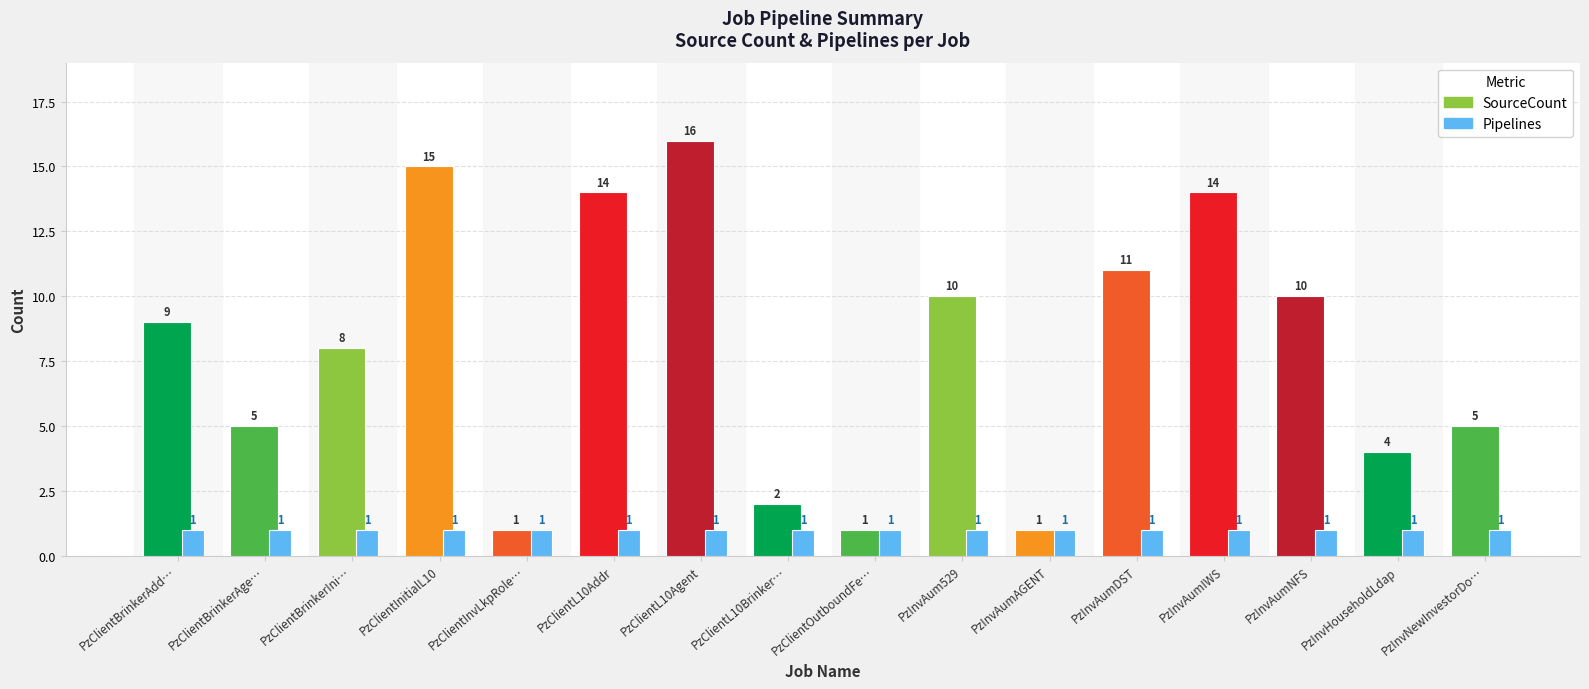

At how many categories does at least one series exceed 6?

9